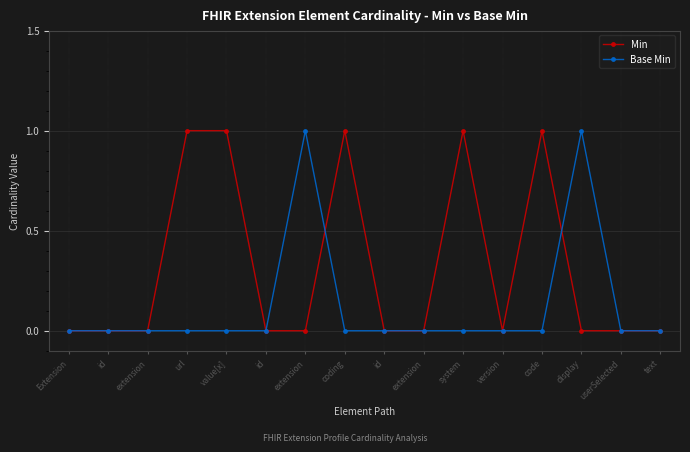

Where is the first local maximum for Base Min?

extension